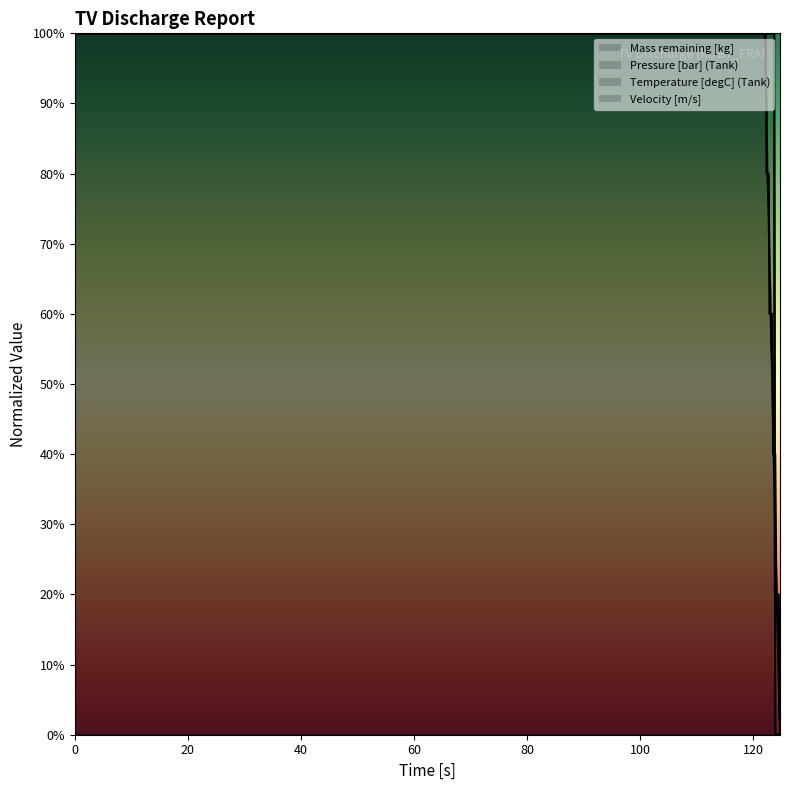

How many lines are shown in the chart?

4